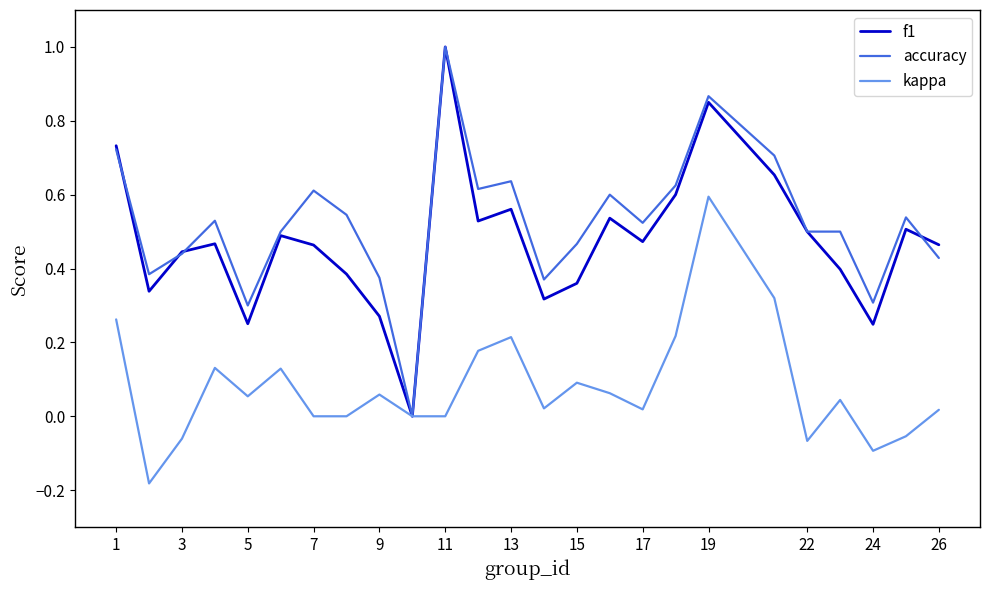

What is the maximum value shown in the chart?

1.0